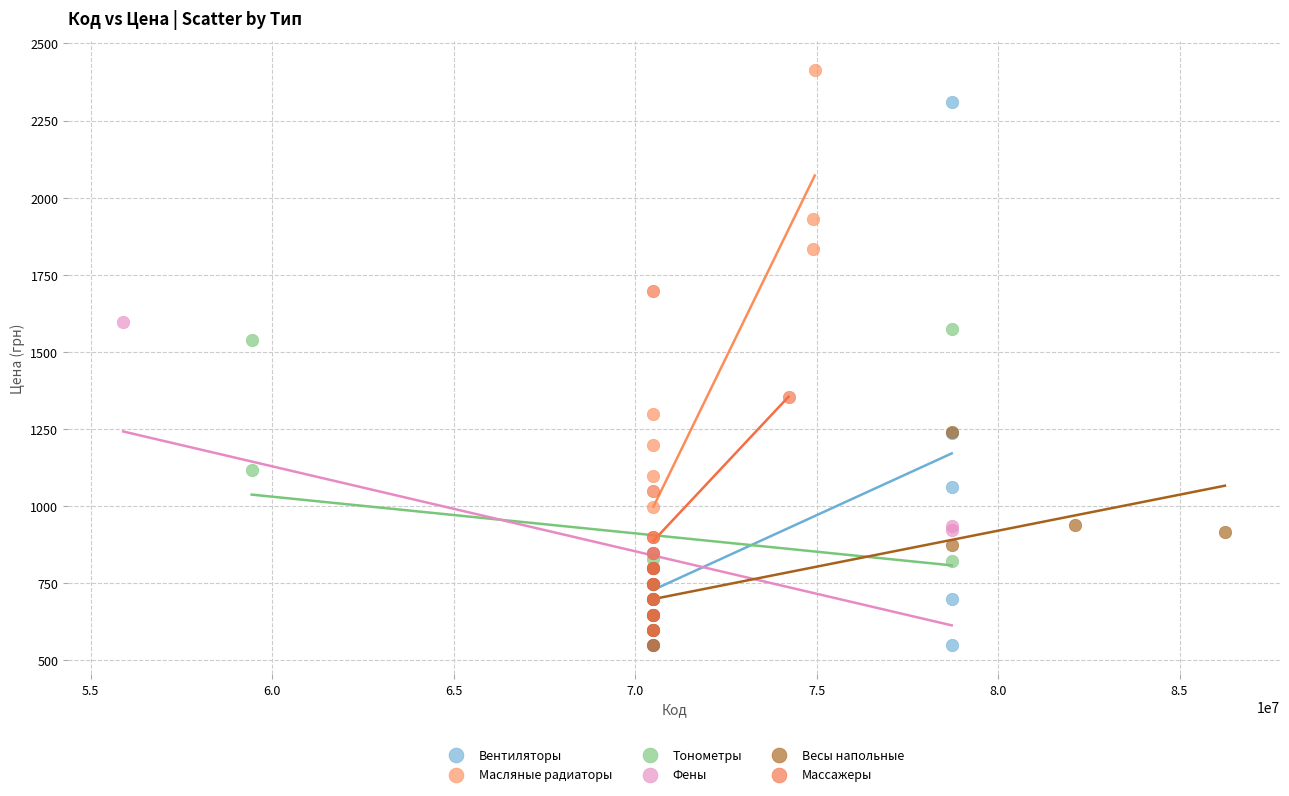

Which series has the widest spread of Y values?

Вентиляторы